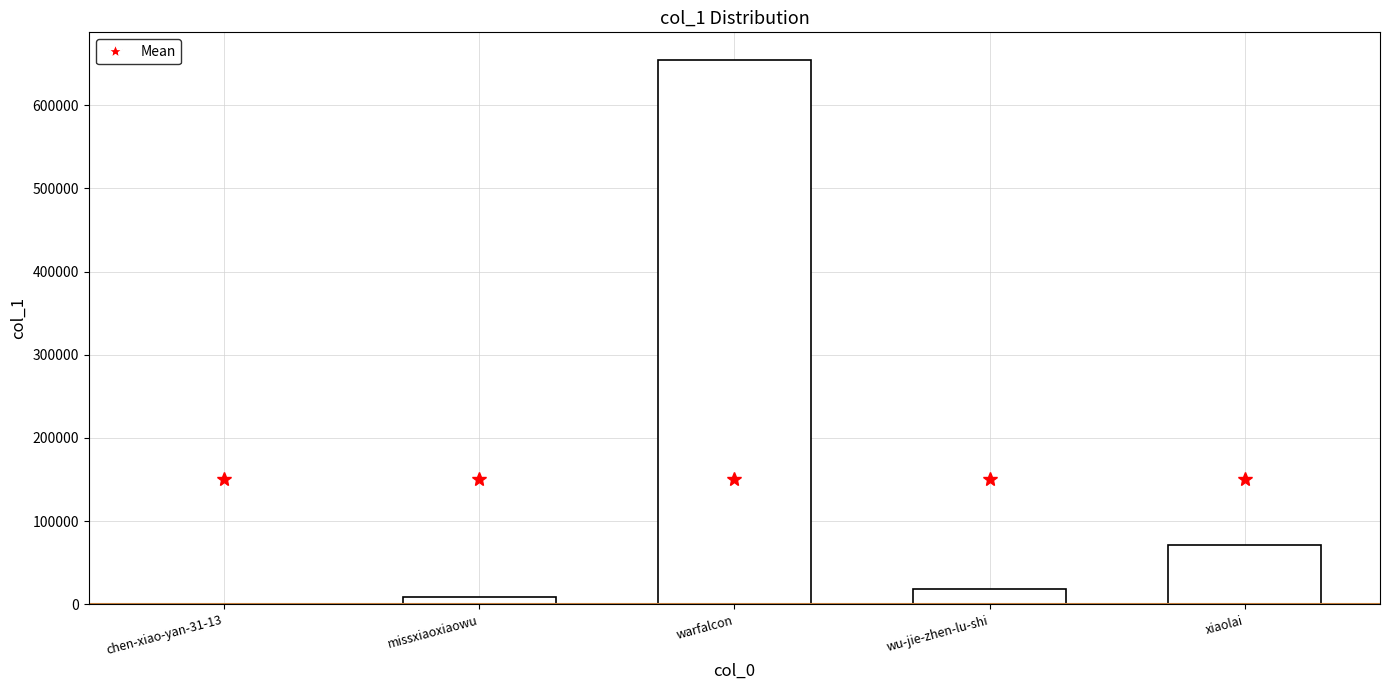

What is the difference between the maximum and minimum values?

654856